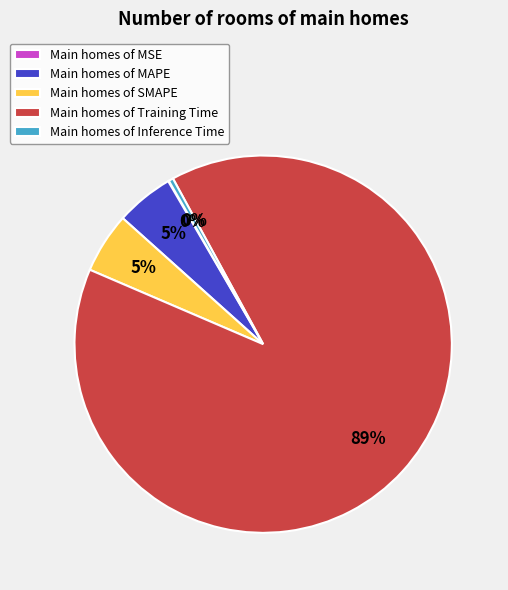

Between Main homes of Inference Time and Main homes of Training Time, which is larger?

Main homes of Training Time